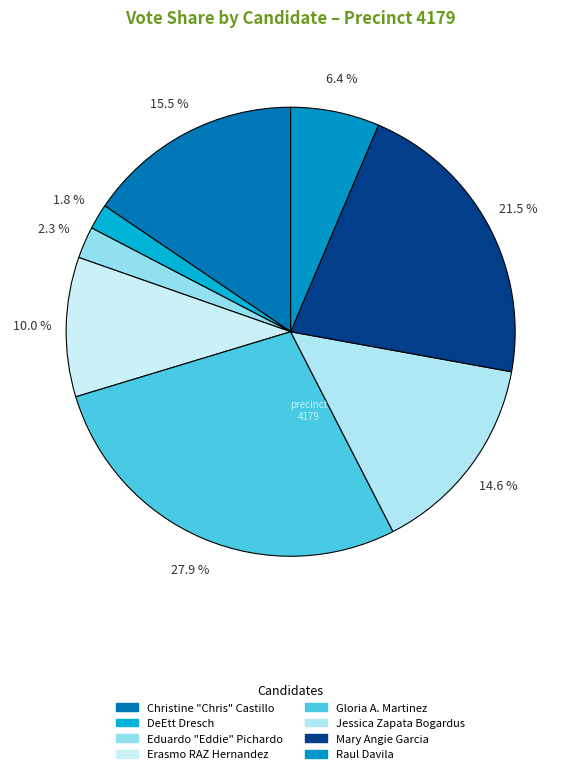

Count the number of slices in the pie.

8